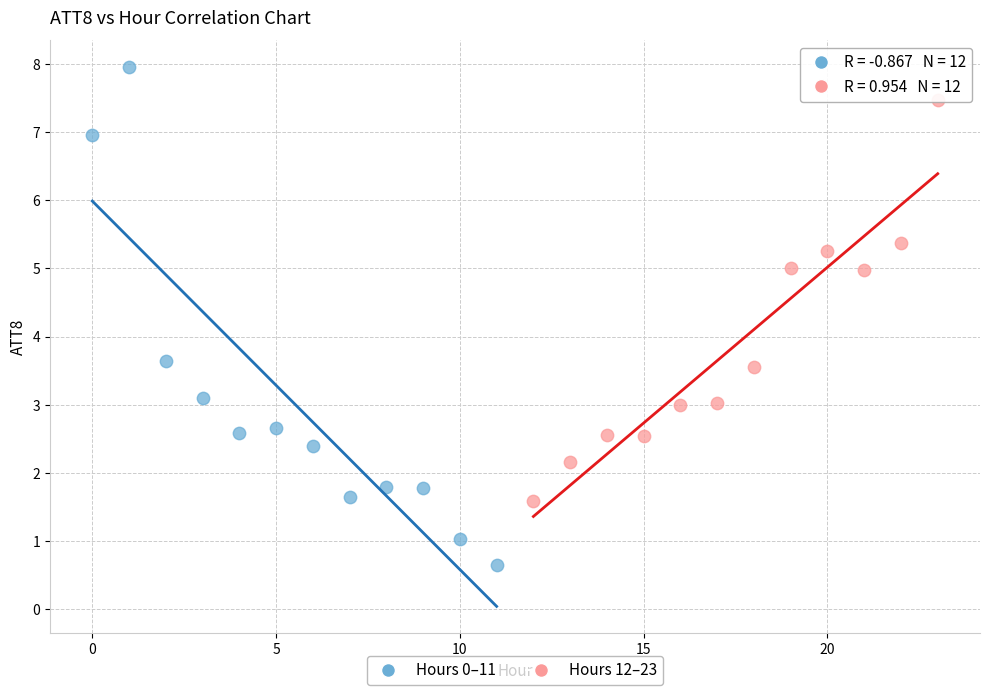

Which series has the largest Y range (max minus min)?

Hours 0–11